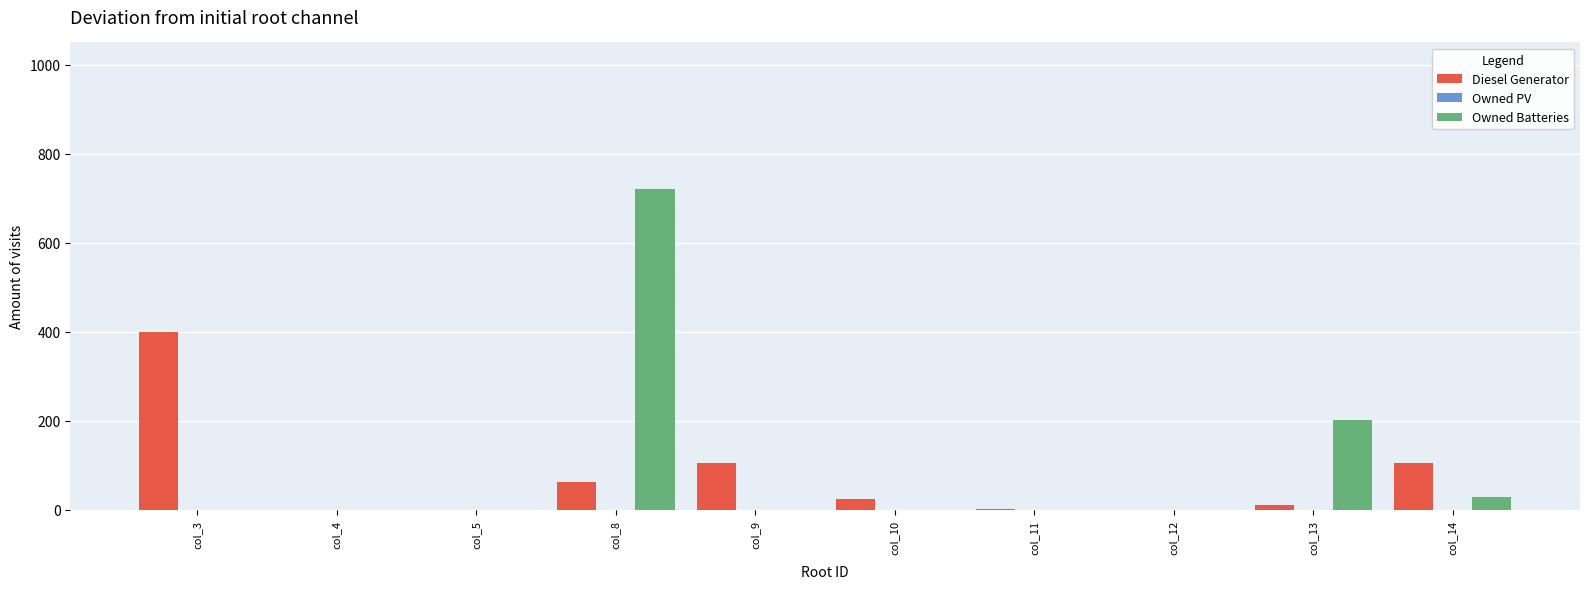

What is the greatest value displayed?

721